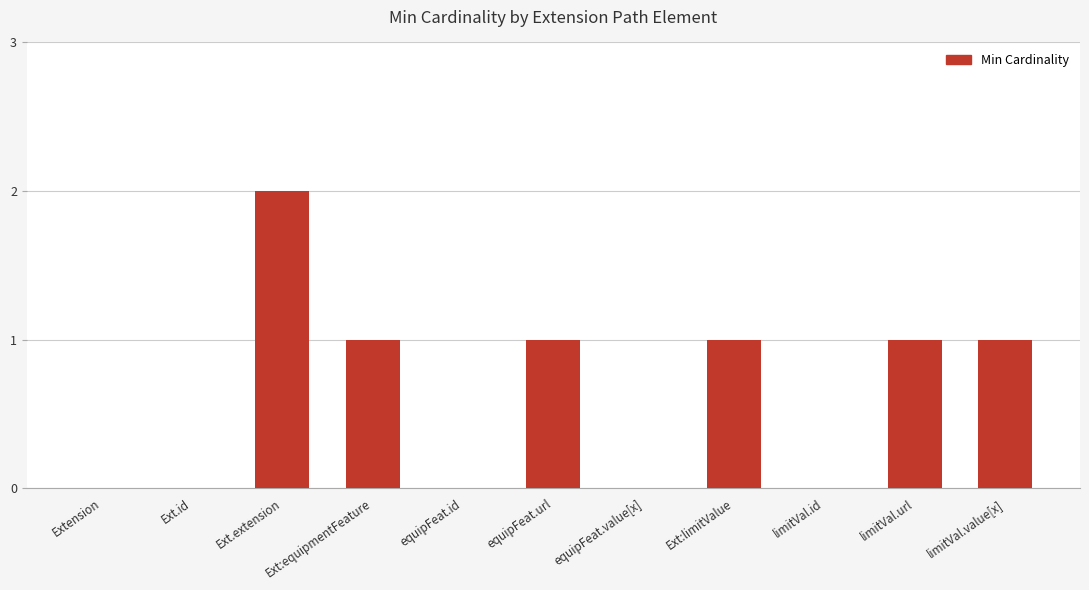

Does the chart contain stacked bars?

No